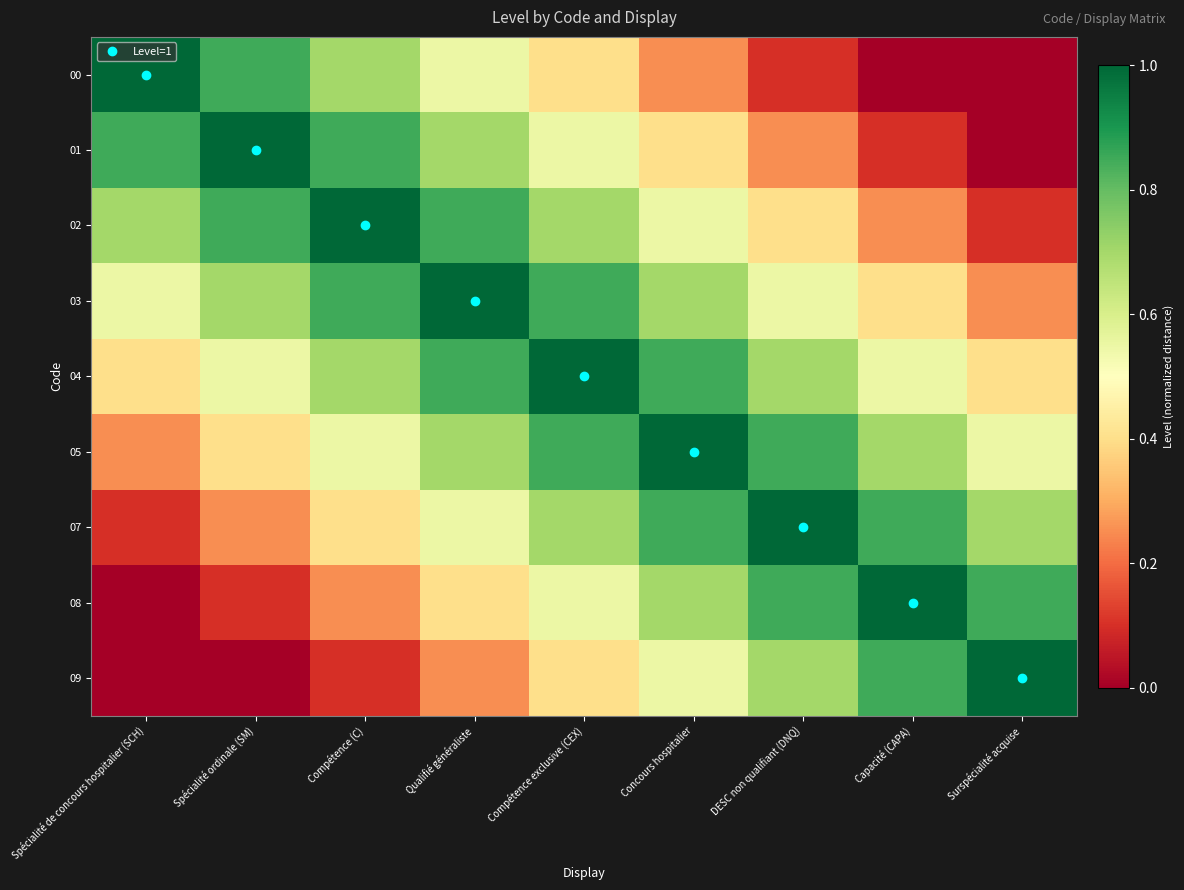

Reading left to right, what are all the values shown in this chart?

00: Spécialité de concours hospitalier (SCH)=1.0	Spécialité ordinale (SM)=0.8	Compétence (C)=0.7	Qualifié généraliste=0.6	Compétence exclusive (CEX)=0.4	Concours hospitalier=0.2	DESC non qualifiant (DNQ)=0.1	Capacité (CAPA)=0.0	Surspécialité acquise=0.0
01: Spécialité de concours hospitalier (SCH)=0.8	Spécialité ordinale (SM)=1.0	Compétence (C)=0.8	Qualifié généraliste=0.7	Compétence exclusive (CEX)=0.6	Concours hospitalier=0.4	DESC non qualifiant (DNQ)=0.2	Capacité (CAPA)=0.1	Surspécialité acquise=0.0
02: Spécialité de concours hospitalier (SCH)=0.7	Spécialité ordinale (SM)=0.8	Compétence (C)=1.0	Qualifié généraliste=0.8	Compétence exclusive (CEX)=0.7	Concours hospitalier=0.6	DESC non qualifiant (DNQ)=0.4	Capacité (CAPA)=0.2	Surspécialité acquise=0.1
03: Spécialité de concours hospitalier (SCH)=0.6	Spécialité ordinale (SM)=0.7	Compétence (C)=0.8	Qualifié généraliste=1.0	Compétence exclusive (CEX)=0.8	Concours hospitalier=0.7	DESC non qualifiant (DNQ)=0.6	Capacité (CAPA)=0.4	Surspécialité acquise=0.2
04: Spécialité de concours hospitalier (SCH)=0.4	Spécialité ordinale (SM)=0.6	Compétence (C)=0.7	Qualifié généraliste=0.8	Compétence exclusive (CEX)=1.0	Concours hospitalier=0.8	DESC non qualifiant (DNQ)=0.7	Capacité (CAPA)=0.6	Surspécialité acquise=0.4
05: Spécialité de concours hospitalier (SCH)=0.2	Spécialité ordinale (SM)=0.4	Compétence (C)=0.6	Qualifié généraliste=0.7	Compétence exclusive (CEX)=0.8	Concours hospitalier=1.0	DESC non qualifiant (DNQ)=0.8	Capacité (CAPA)=0.7	Surspécialité acquise=0.6
07: Spécialité de concours hospitalier (SCH)=0.1	Spécialité ordinale (SM)=0.2	Compétence (C)=0.4	Qualifié généraliste=0.6	Compétence exclusive (CEX)=0.7	Concours hospitalier=0.8	DESC non qualifiant (DNQ)=1.0	Capacité (CAPA)=0.8	Surspécialité acquise=0.7
08: Spécialité de concours hospitalier (SCH)=0.0	Spécialité ordinale (SM)=0.1	Compétence (C)=0.2	Qualifié généraliste=0.4	Compétence exclusive (CEX)=0.6	Concours hospitalier=0.7	DESC non qualifiant (DNQ)=0.8	Capacité (CAPA)=1.0	Surspécialité acquise=0.8
09: Spécialité de concours hospitalier (SCH)=0.0	Spécialité ordinale (SM)=0.0	Compétence (C)=0.1	Qualifié généraliste=0.2	Compétence exclusive (CEX)=0.4	Concours hospitalier=0.6	DESC non qualifiant (DNQ)=0.7	Capacité (CAPA)=0.8	Surspécialité acquise=1.0